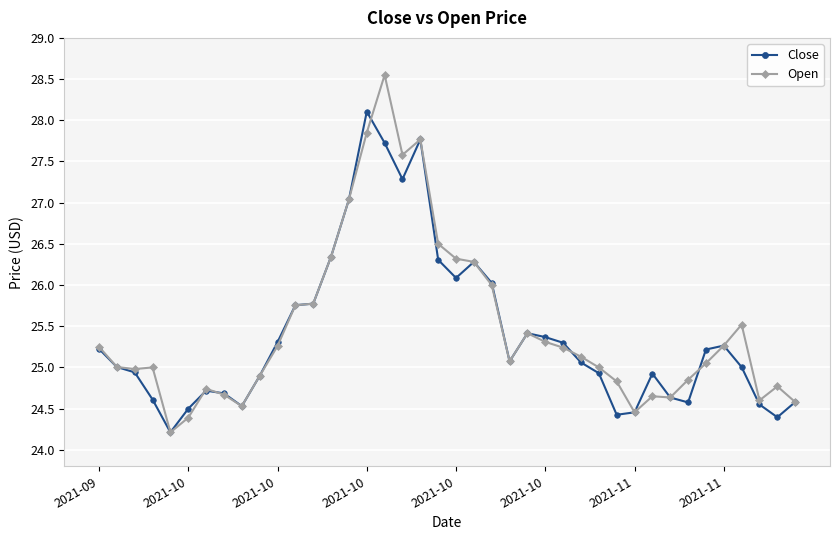

How many categories are shown in the chart?

40